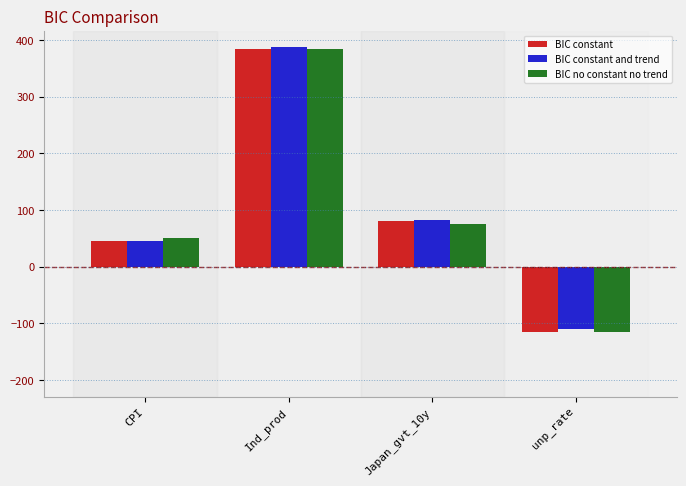

List the labels in order of BIC no constant no trend value, largest first.

Ind_prod, Japan_gvt_10y, CPI, unp_rate